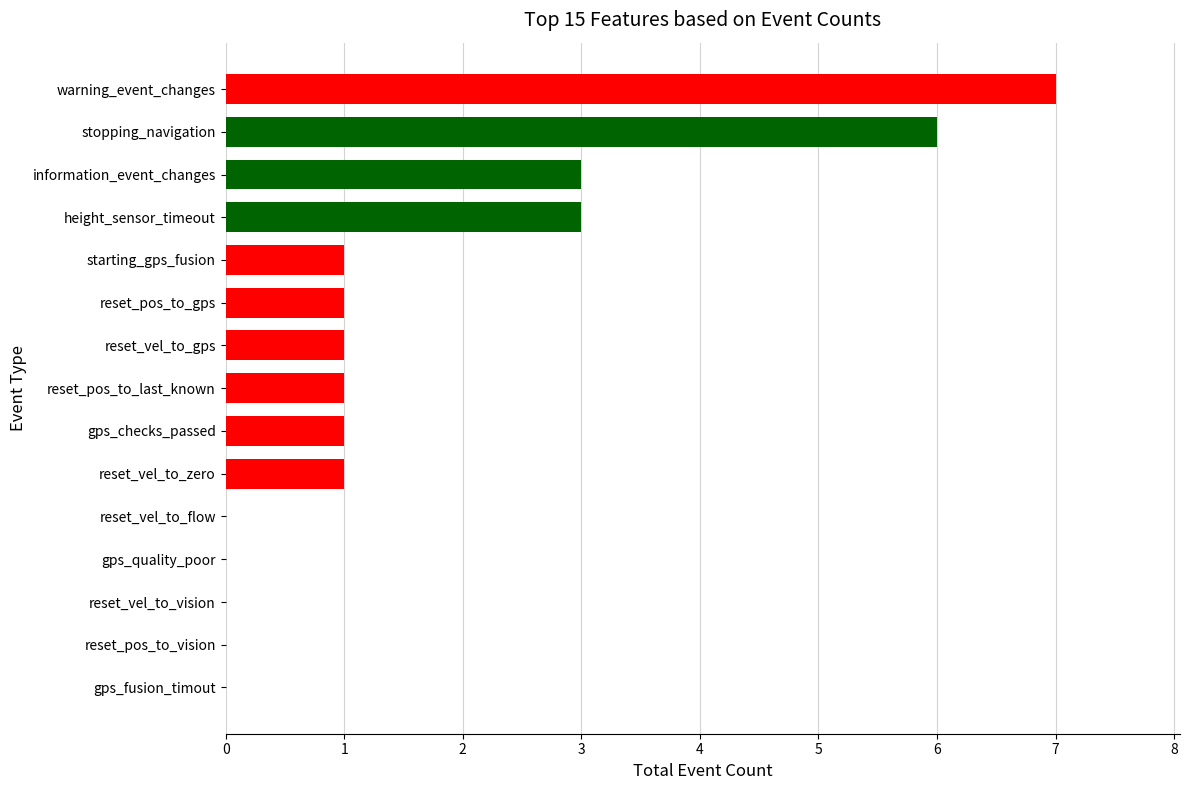

What is the sum of the values at warning_event_changes and reset_pos_to_vision?

7